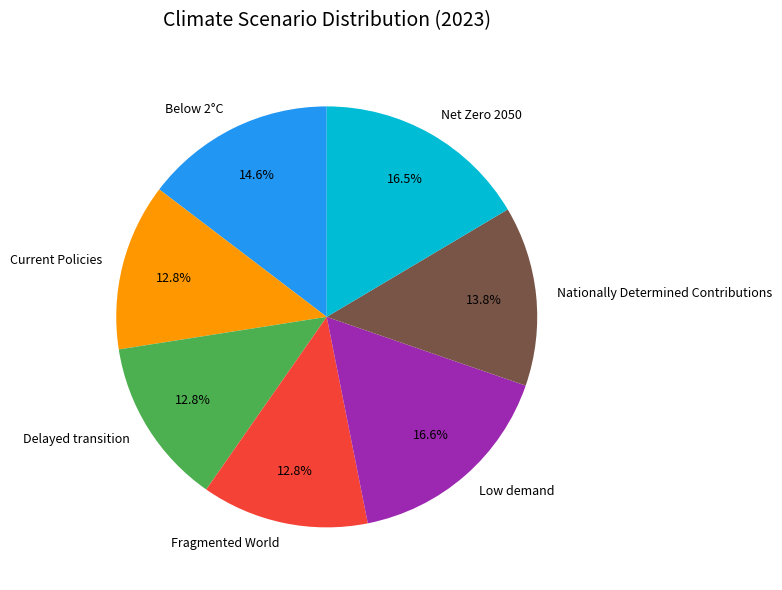

How much of the chart is everything except Delayed transition?

87.2%